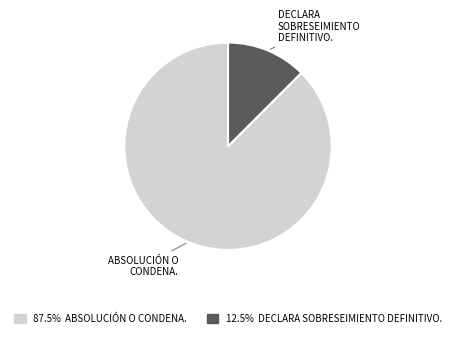

Which has a higher value, ABSOLUCIÓN O CONDENA. or DECLARA SOBRESEIMIENTO DEFINITIVO.?

ABSOLUCIÓN O CONDENA.